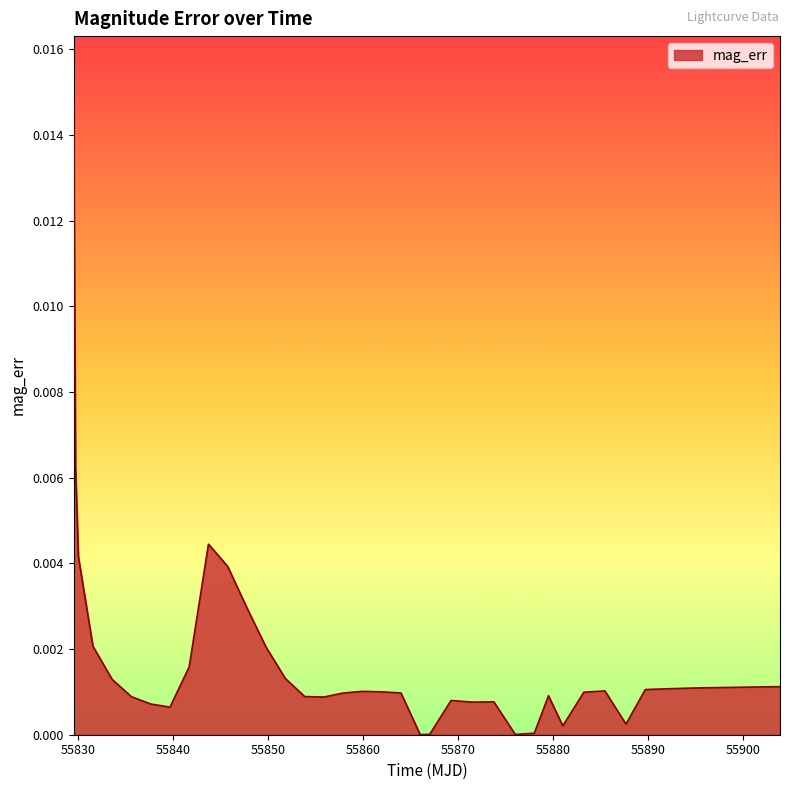

How many lines are shown in the chart?

1